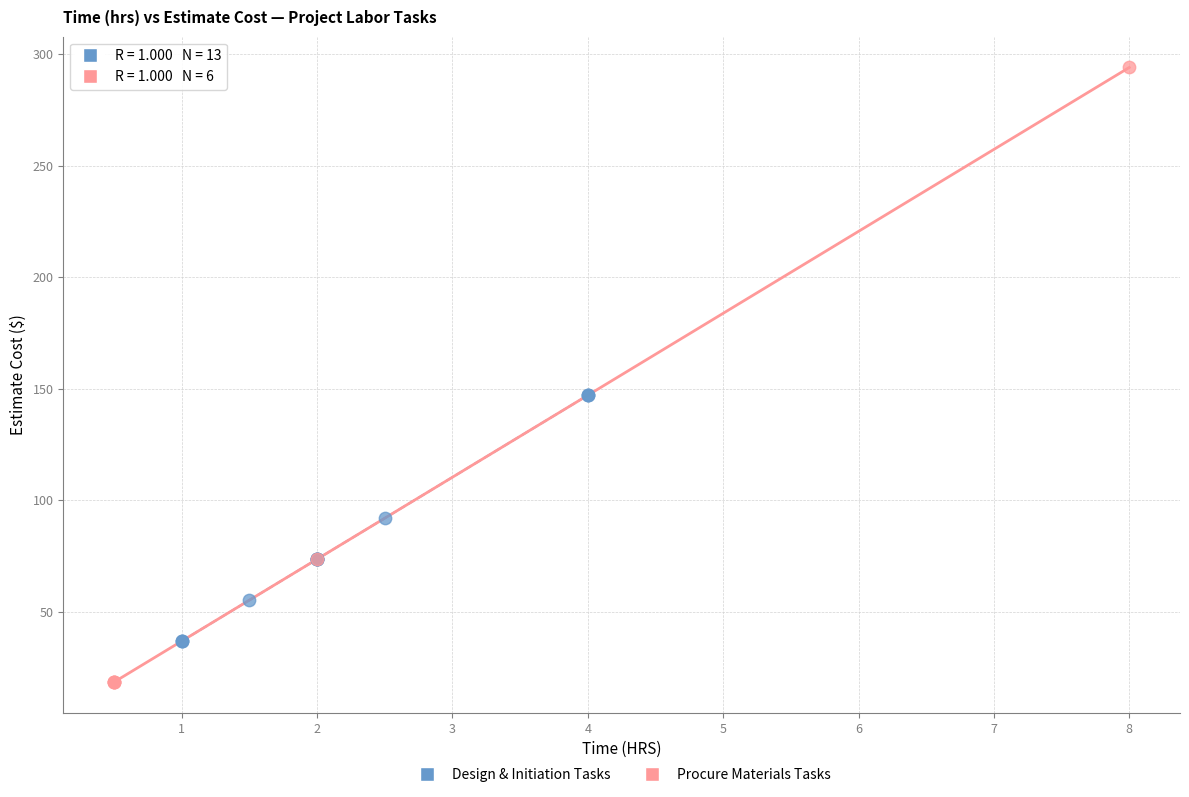

Which series reaches the minimum Y coordinate?

Procure Materials Tasks